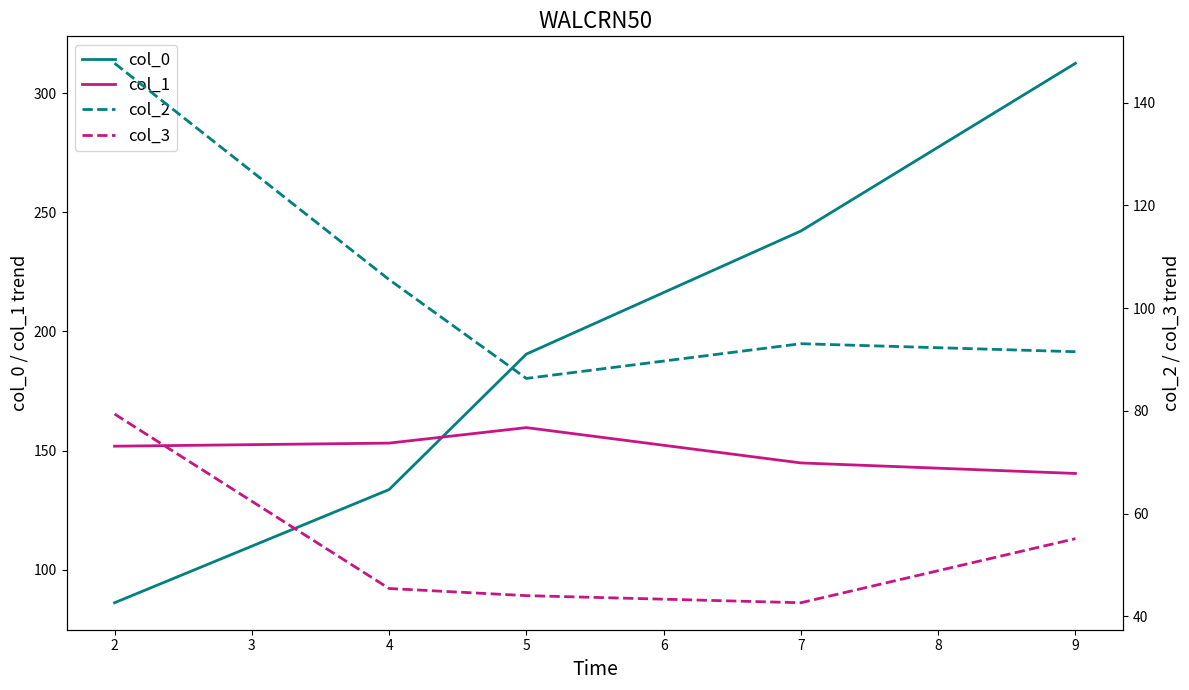

The value of col_0 at 7 is 120.1. True or false?

False